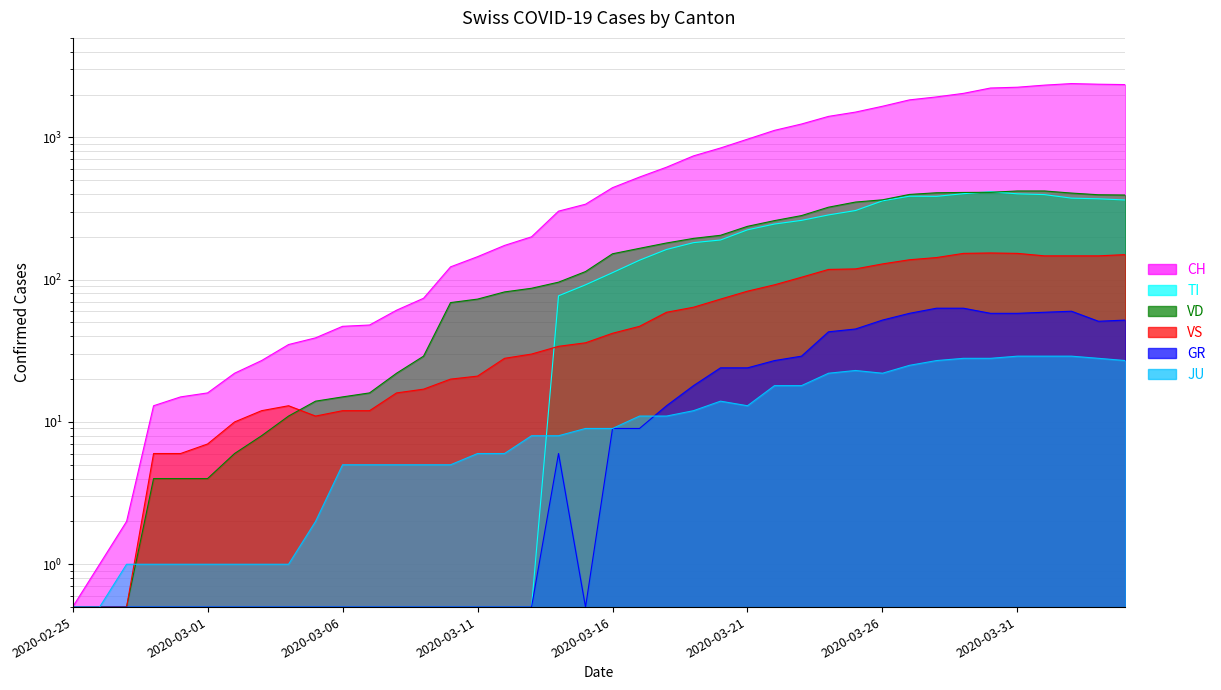

At which label does VD reach its peak?

2020-03-31